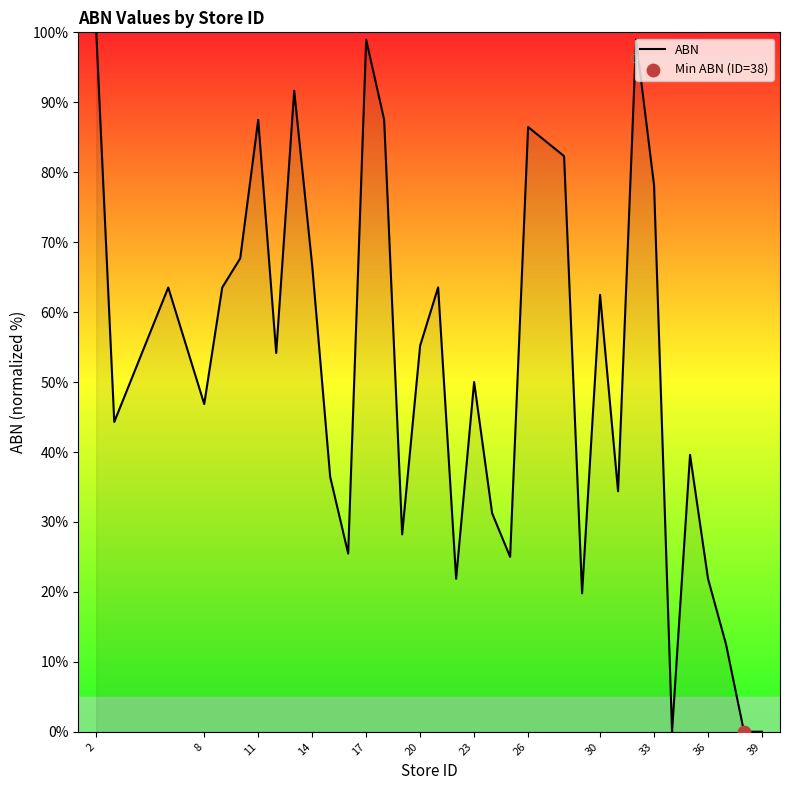

What is the difference between the maximum and minimum values?

100.0